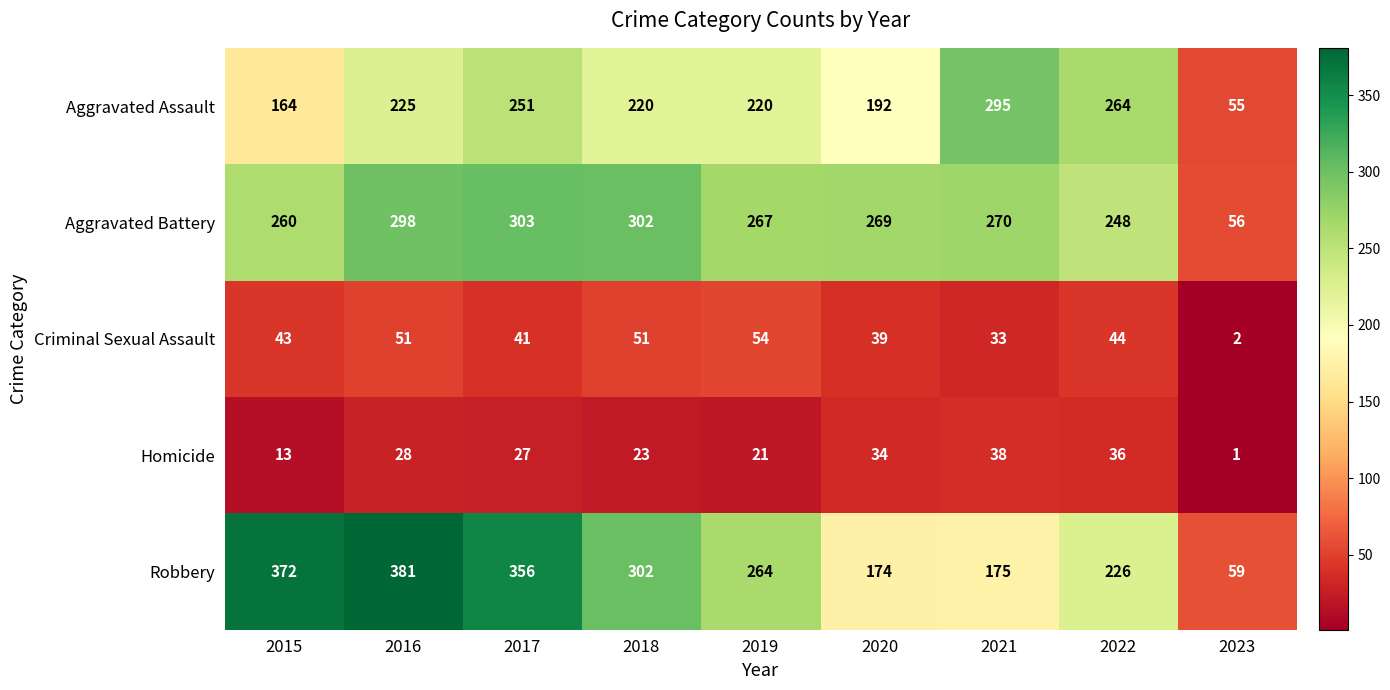

What is the total value across all series at 2022?

818